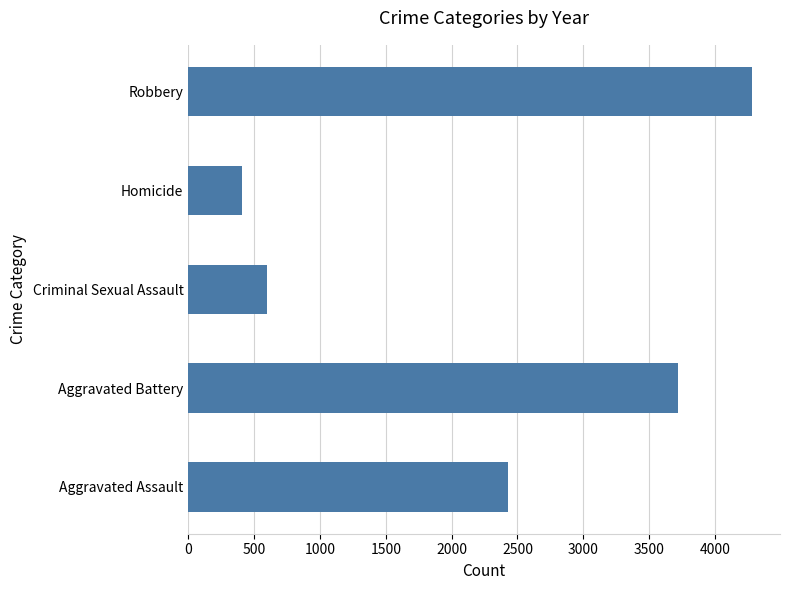

Where is the data nearest to the value 2344?

Aggravated Assault